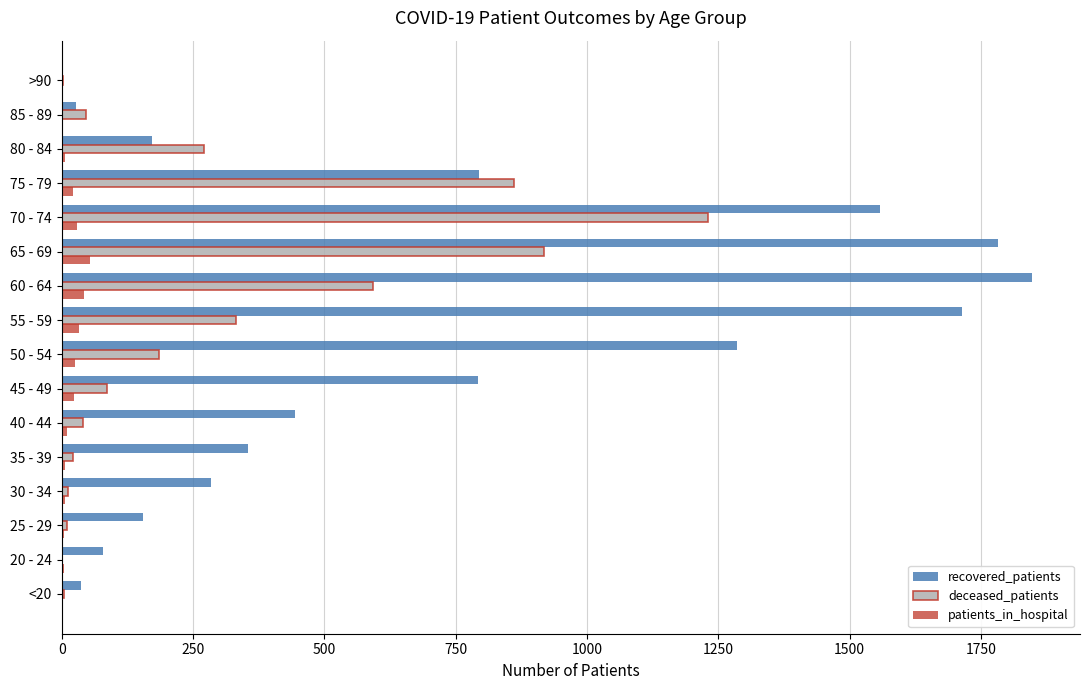

At which category does the chart reach its peak across all series?

60 - 64